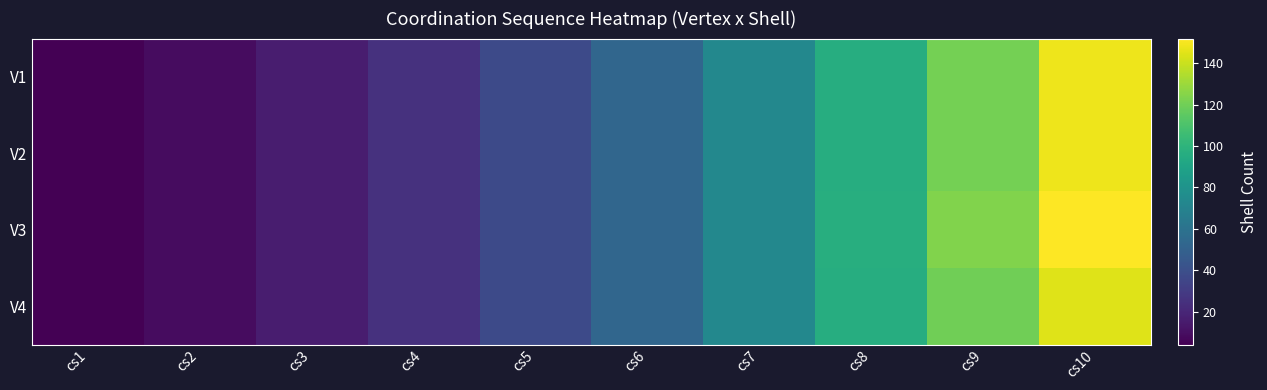

Which series changed the most between cs3 and cs10?

V3